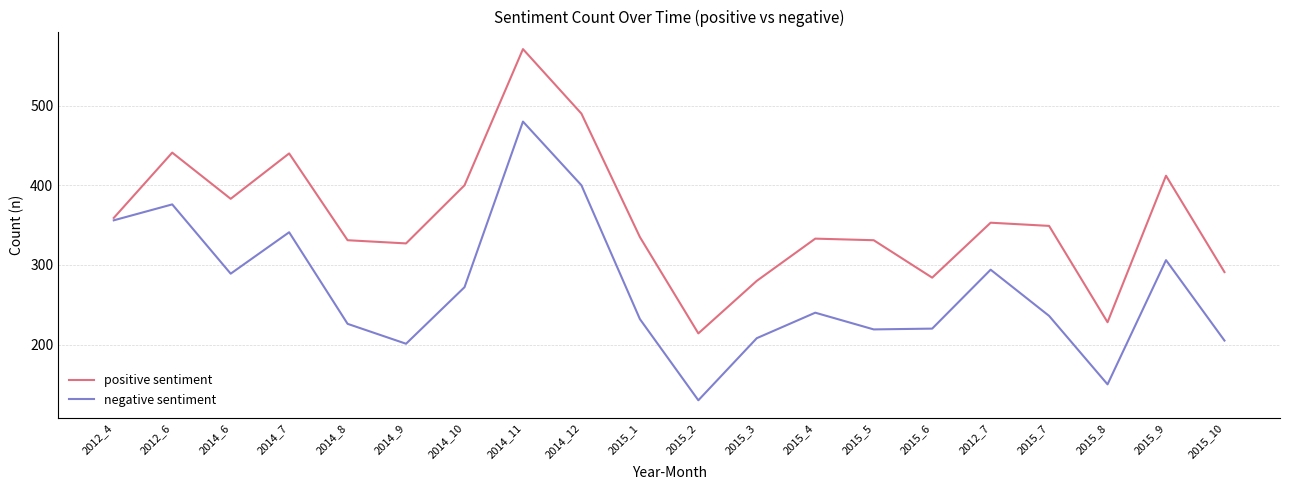

What is the average value of the positive sentiment series?

358